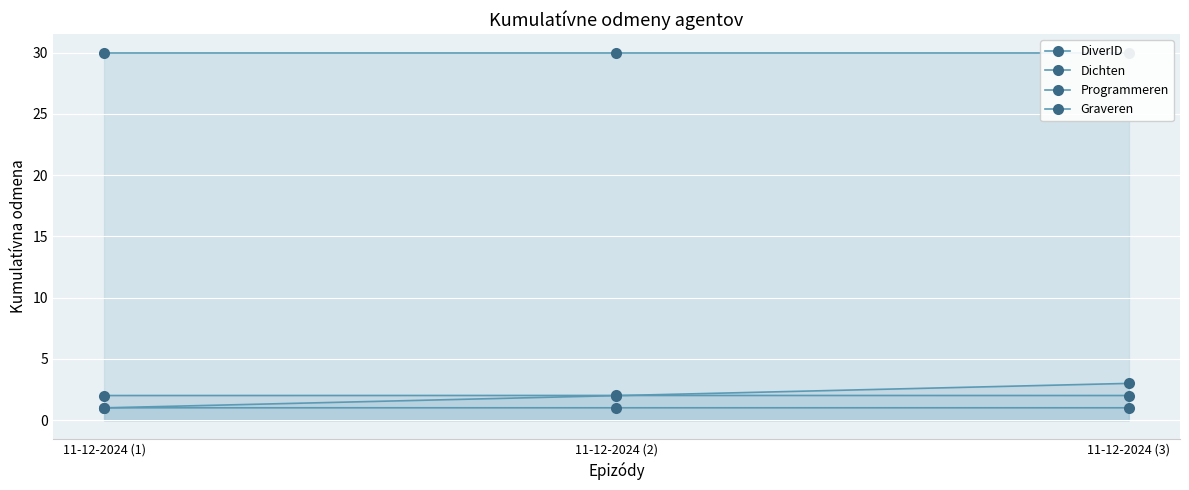

Which series has the widest spread of values?

DiverID